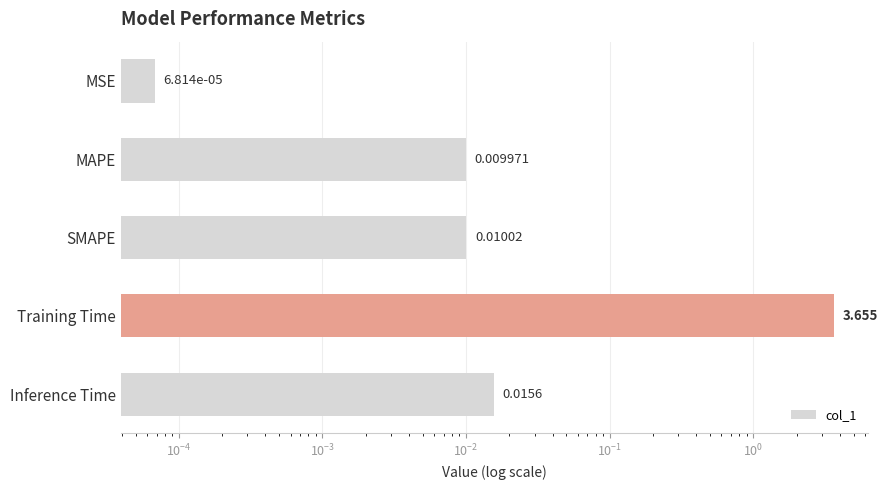

What is the average value?

0.7